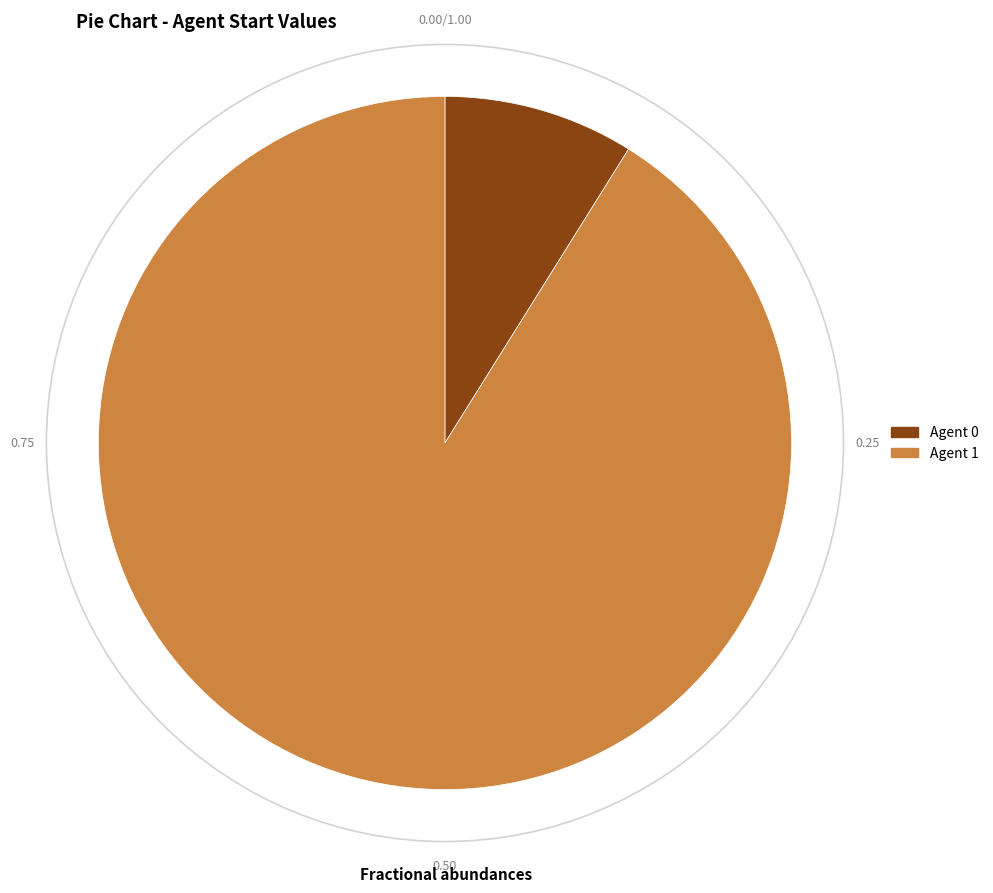

Rank the categories by value from highest to lowest.

Agent 1, Agent 0